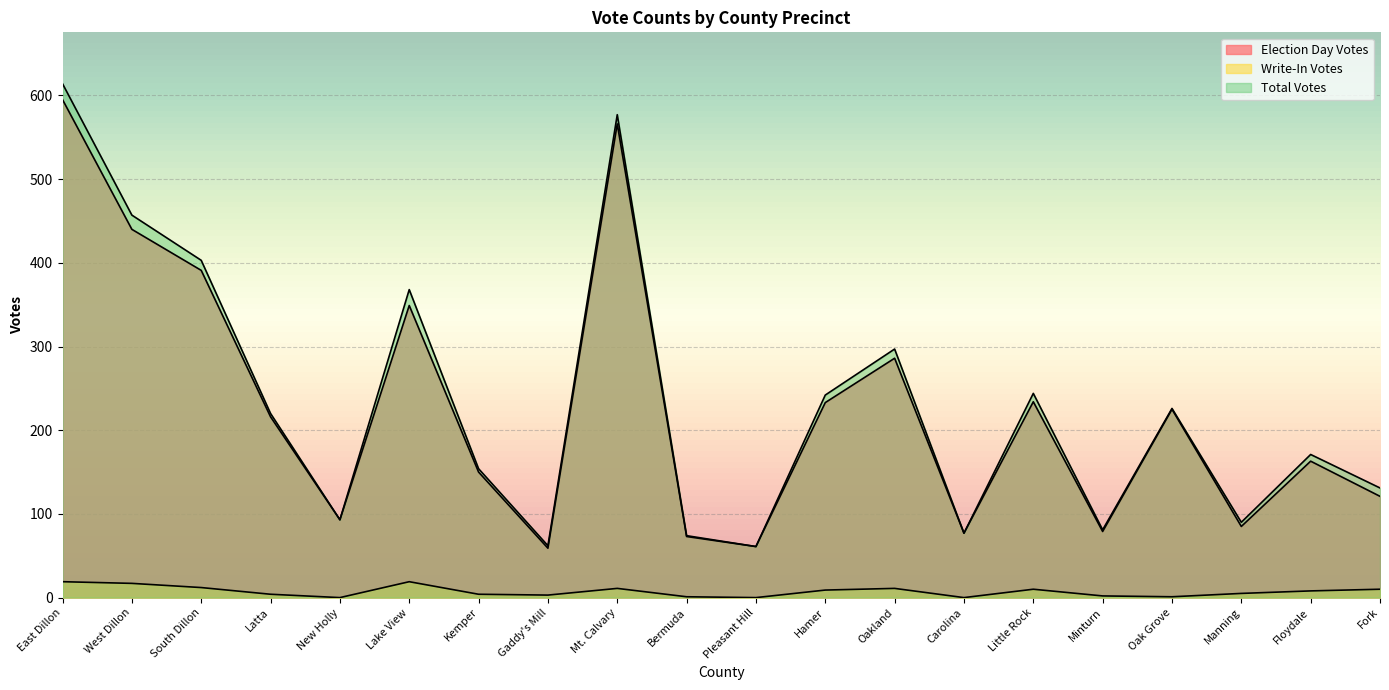

True or false: Write-In Votes has a value of 9 at Hamer.

True